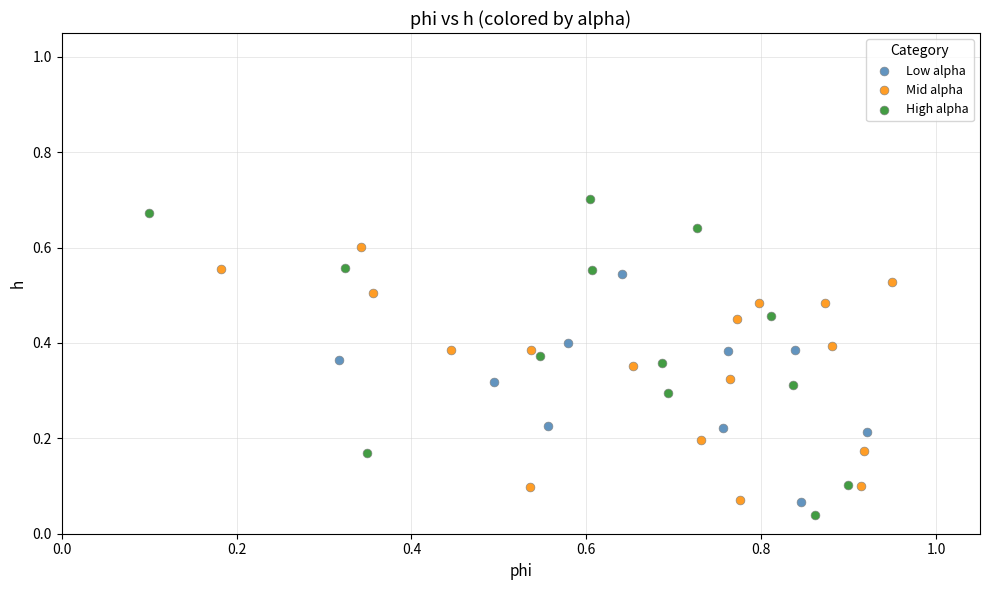

Which series has the widest spread of Y values?

High alpha